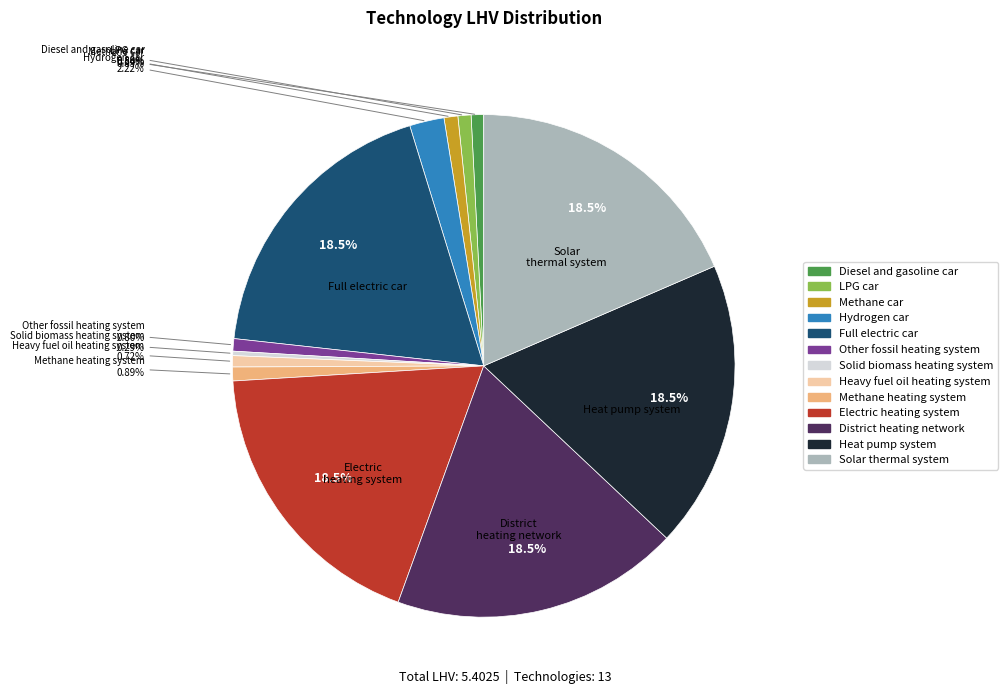

How many slices are in this pie chart?

13